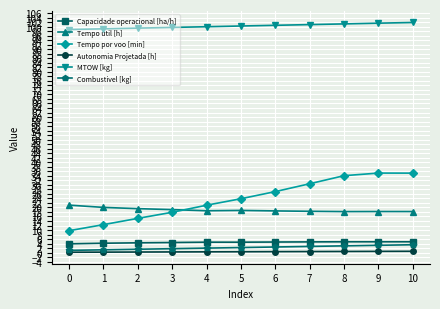

The value of Tempo util [h] at 2 is 19.5. True or false?

True